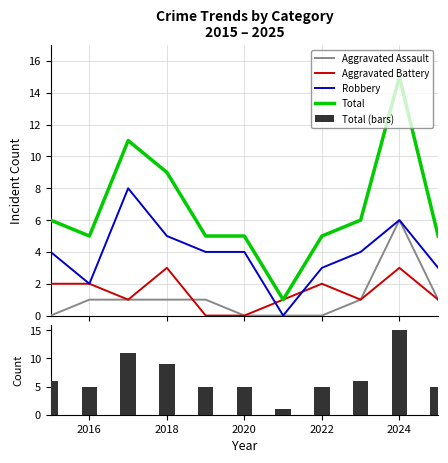

Reading right to left, extract all data points from this chart.

Aggravated Assault: 1	6	1	0	0	0	1	1	1	1	0
Aggravated Battery: 1	3	1	2	1	0	0	3	1	2	2
Robbery: 3	6	4	3	0	4	4	5	8	2	4
Total: 5	15	6	5	1	5	5	9	11	5	6